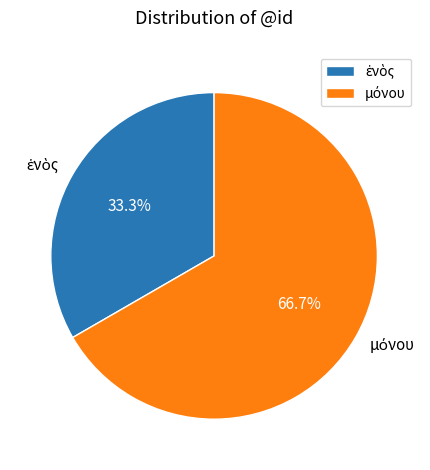

Does any single category account for the majority?

Yes